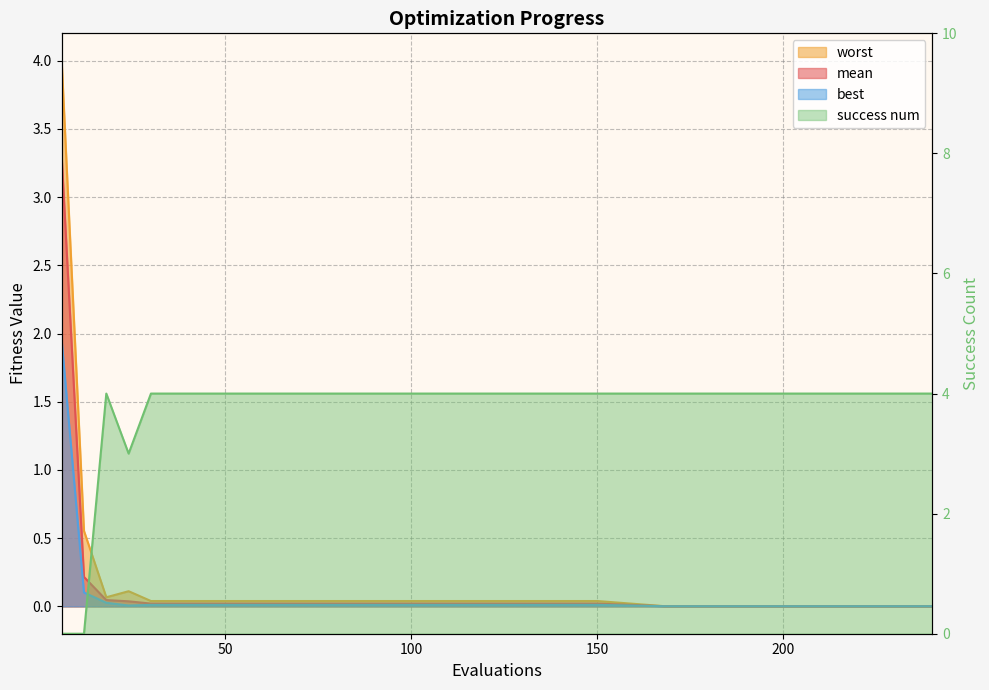

Rank the series by their maximum value, from lowest to highest.

best, mean, worst, success num